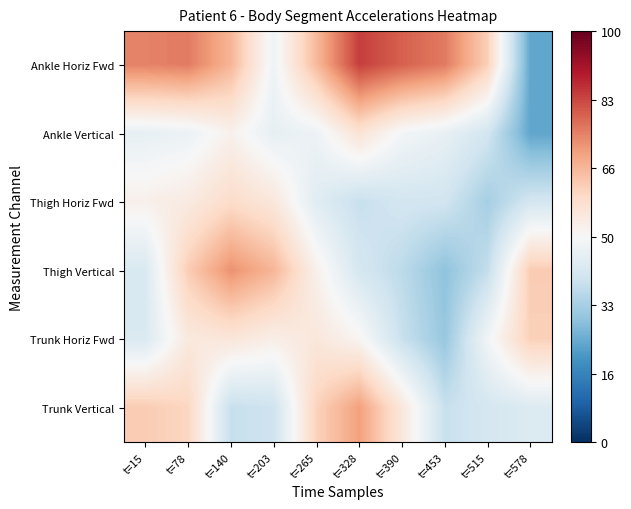

What is the difference between the highest and lowest values at t=203?

27.0